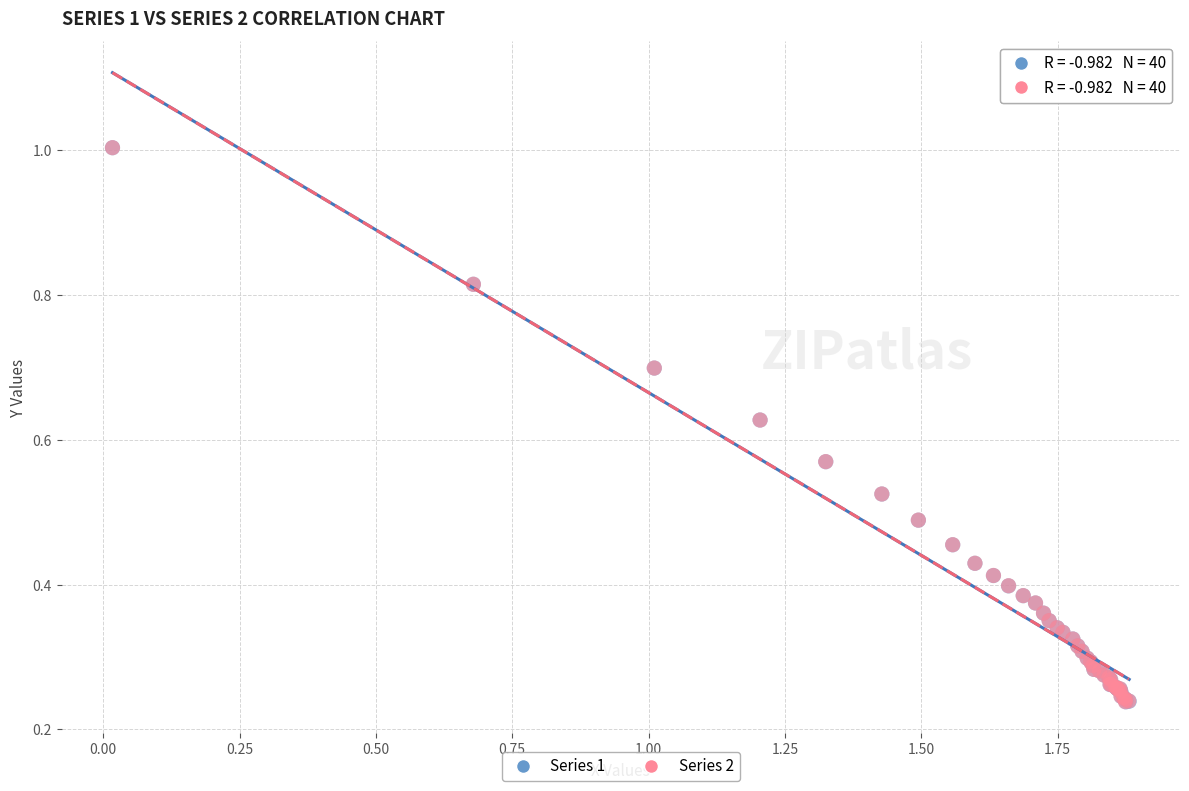

Which series has the widest spread of Y values?

Series 1